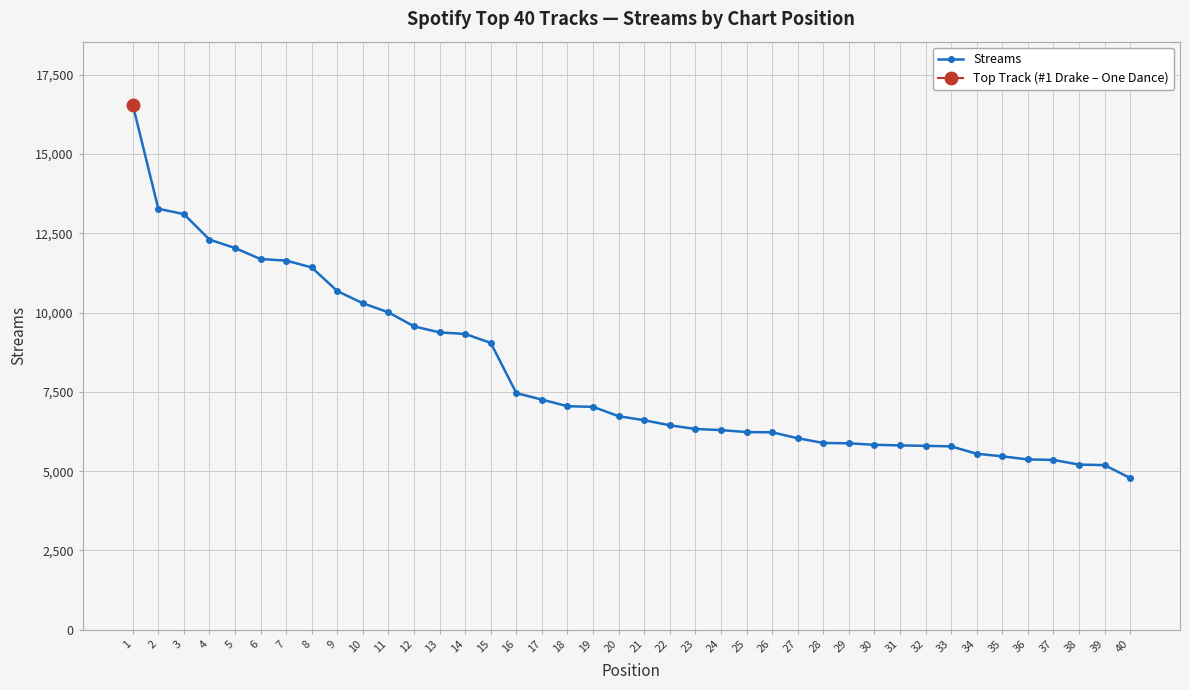

Which category has the highest value across all series?

1